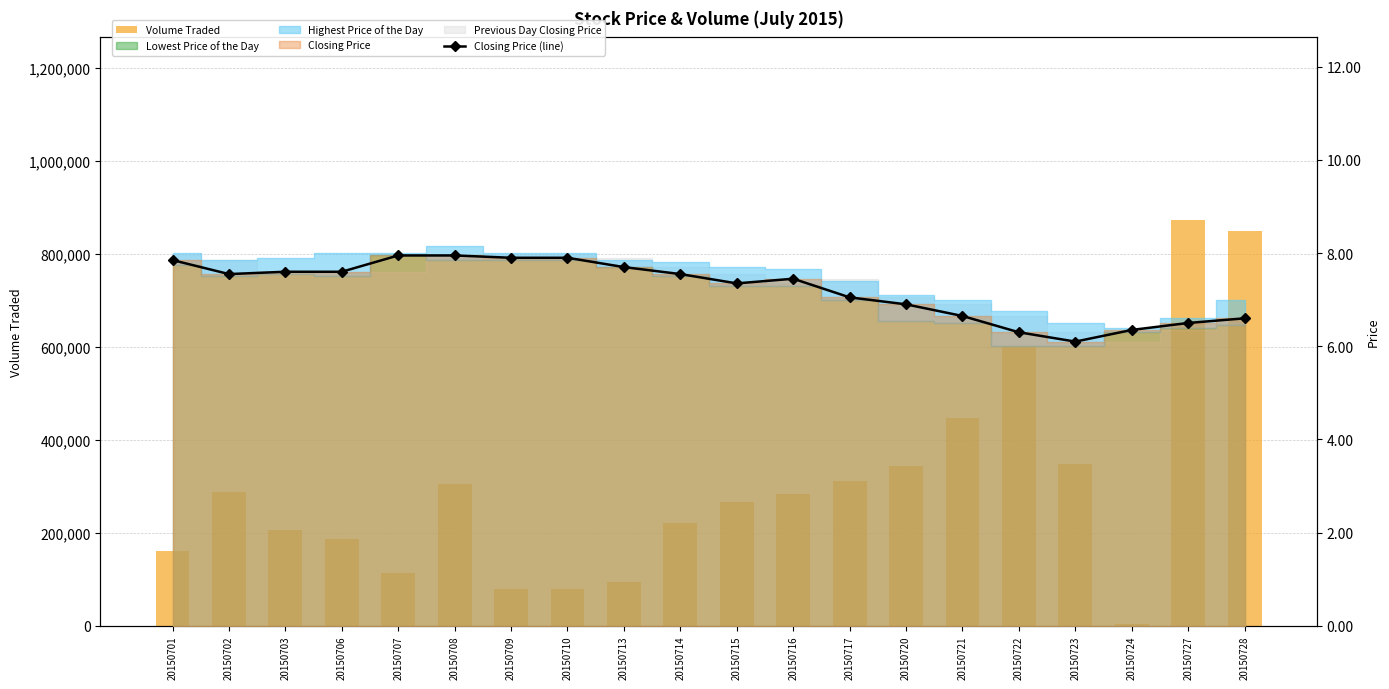

Reading left to right, list all the values displayed in this chart.

Volume Traded: 160200.0	288400.0	205000.0	187100.0	113700.0	304100.0	79300.0	79300.0	93800.0	221400.0	265500.0	282600.0	310300.0	342800.0	447900.0	601400.0	347600.0	4100.0	873200.0	849800.0
Closing Price (line): 7.8	7.5	7.6	7.6	8.0	8.0	7.9	7.9	7.7	7.5	7.3	7.5	7.0	6.9	6.7	6.3	6.1	6.3	6.5	6.6